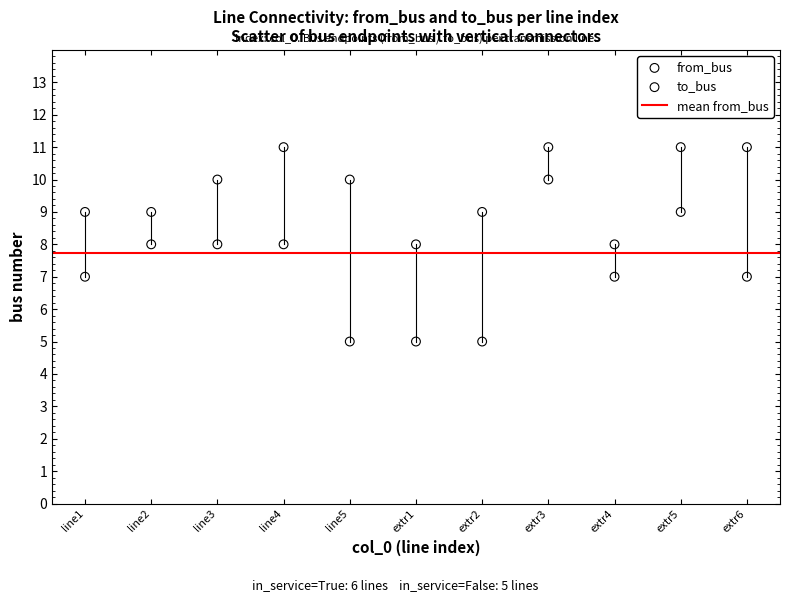

Which series has the largest Y range (max minus min)?

to_bus